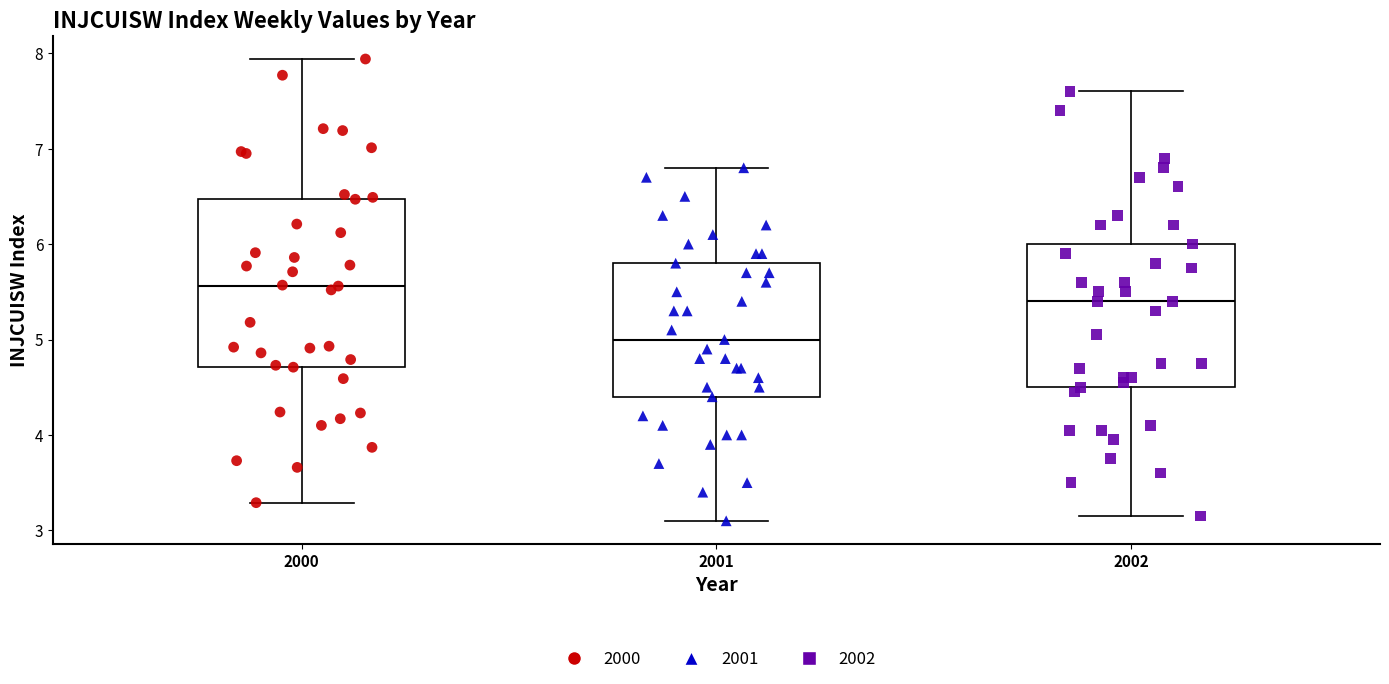

Reading left to right, read every box against the y-axis: the position of its median line, the range the box covers, and the ends of its whiskers. The values are not printed on the chart, so give them approximately, as read against the axis.

2000: median 5.6, box 4.7 to 6.5, whiskers 3.3 to 7.9
2001: median 5.0, box 4.4 to 5.8, whiskers 3.1 to 6.8
2002: median 5.4, box 4.5 to 6.0, whiskers 3.2 to 7.6